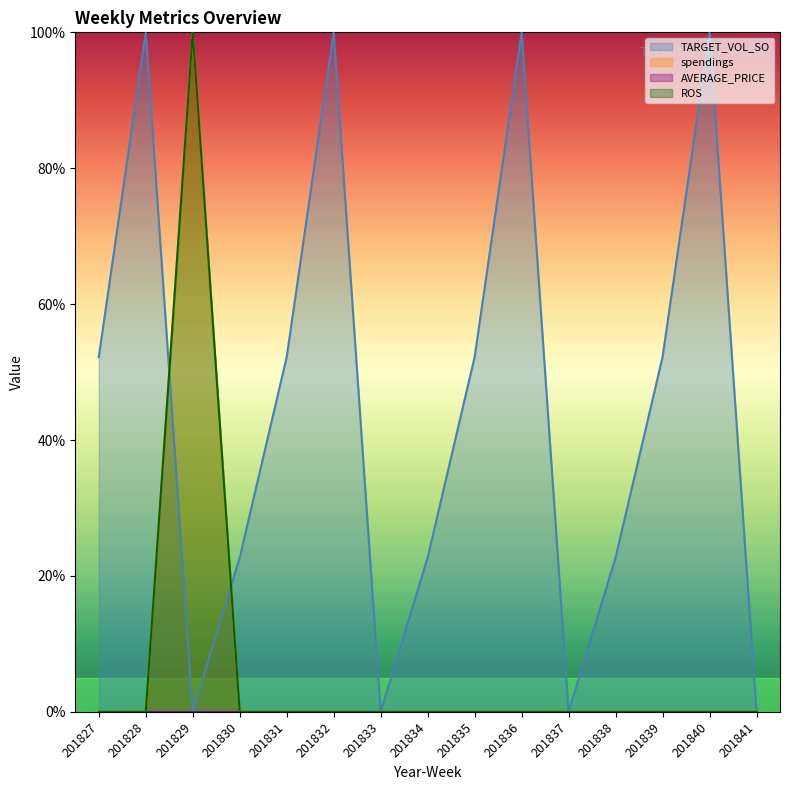

Does the chart display data point markers on the line(s)?

No